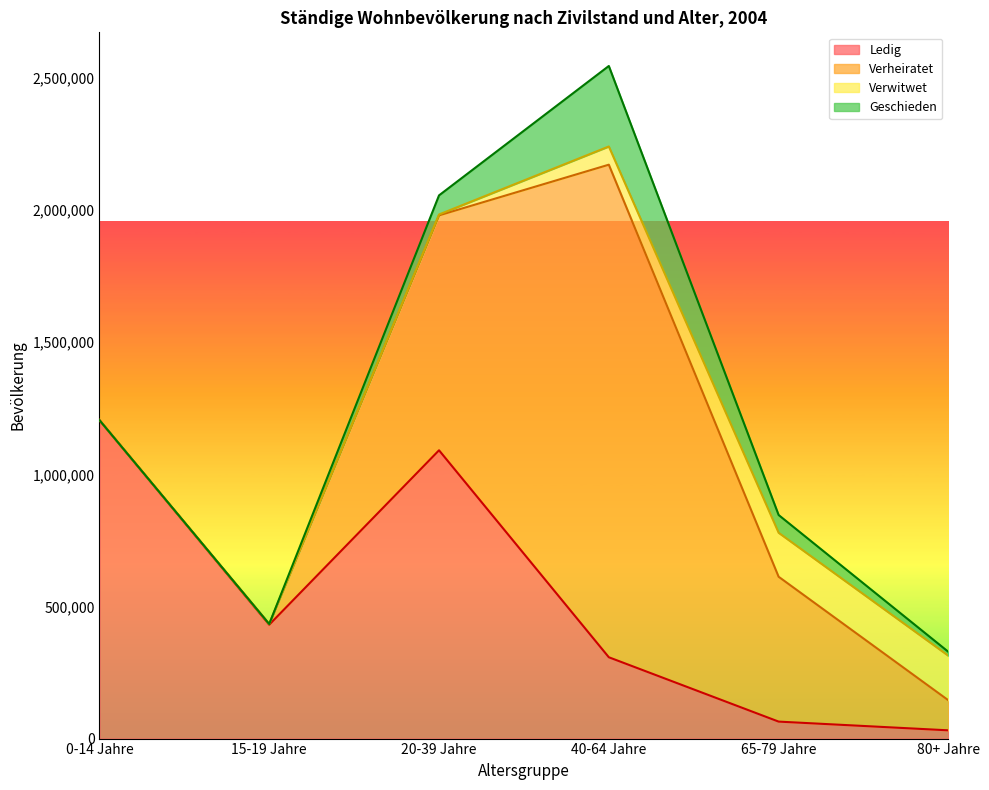

At which category does the chart reach its peak across all series?

40-64 Jahre